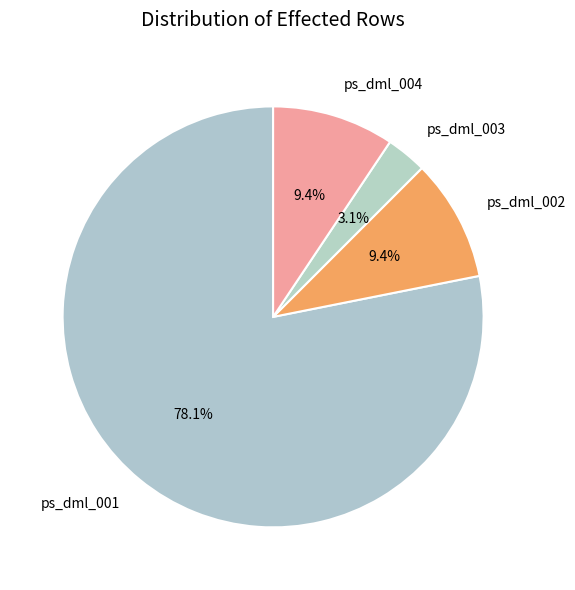

Which category has the biggest portion of the pie?

ps_dml_001